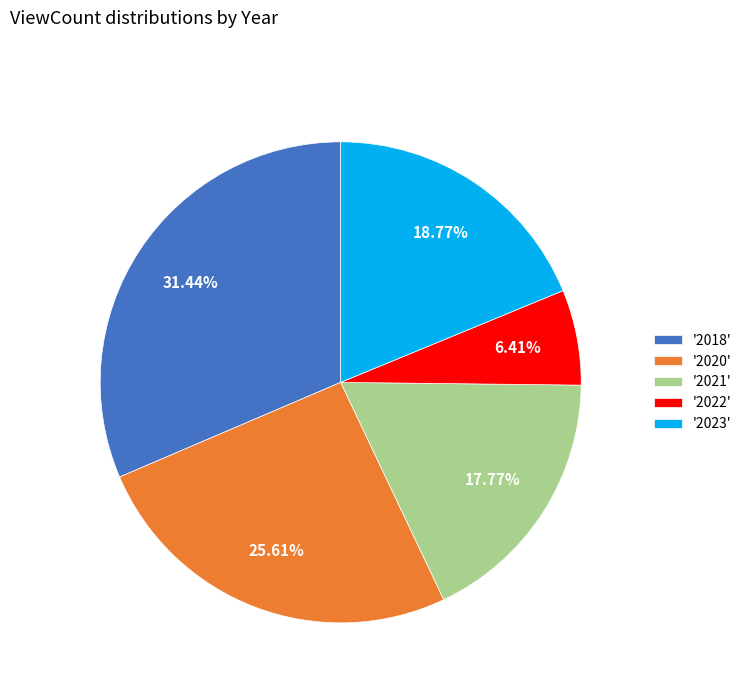

Rank the categories by value from lowest to highest.

'2022', '2021', '2023', '2020', '2018'